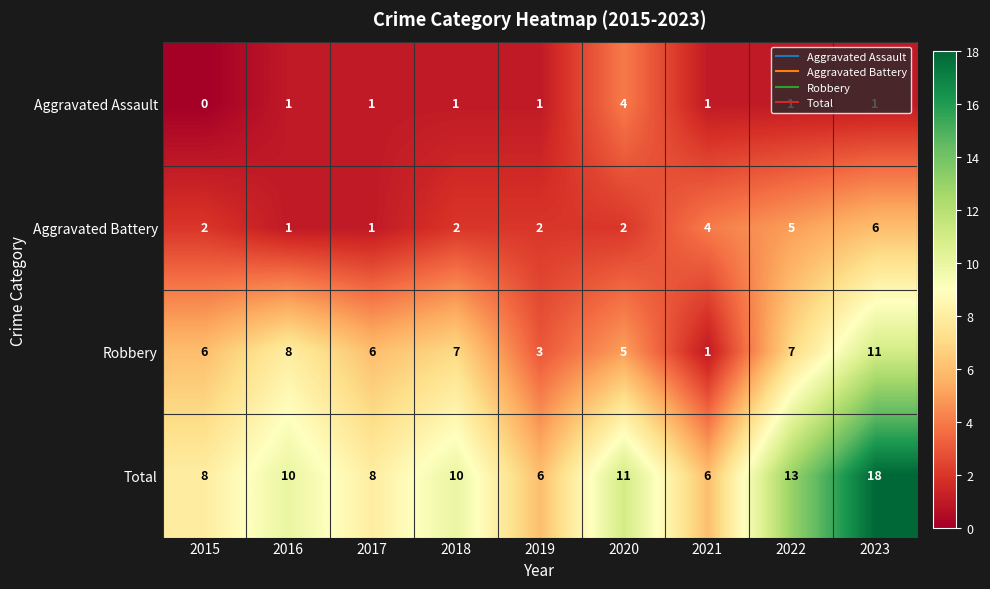

What is the average value of the Robbery series?

6